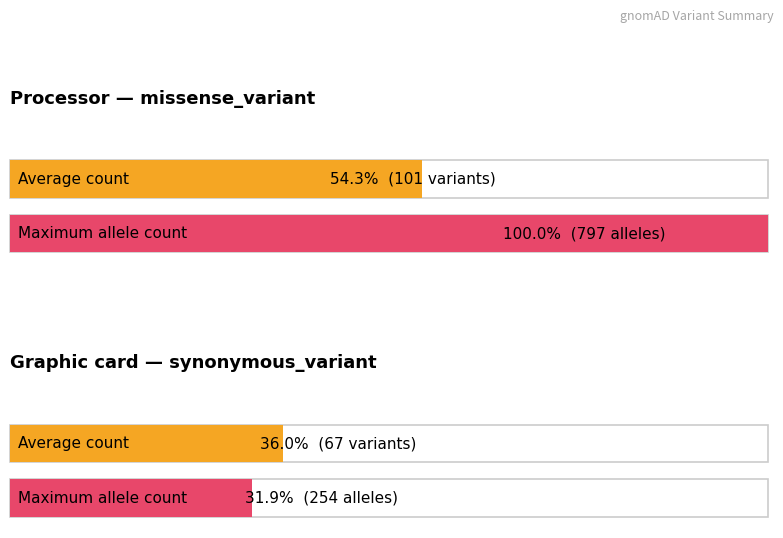

Which series has the widest spread of values?

missense_variant